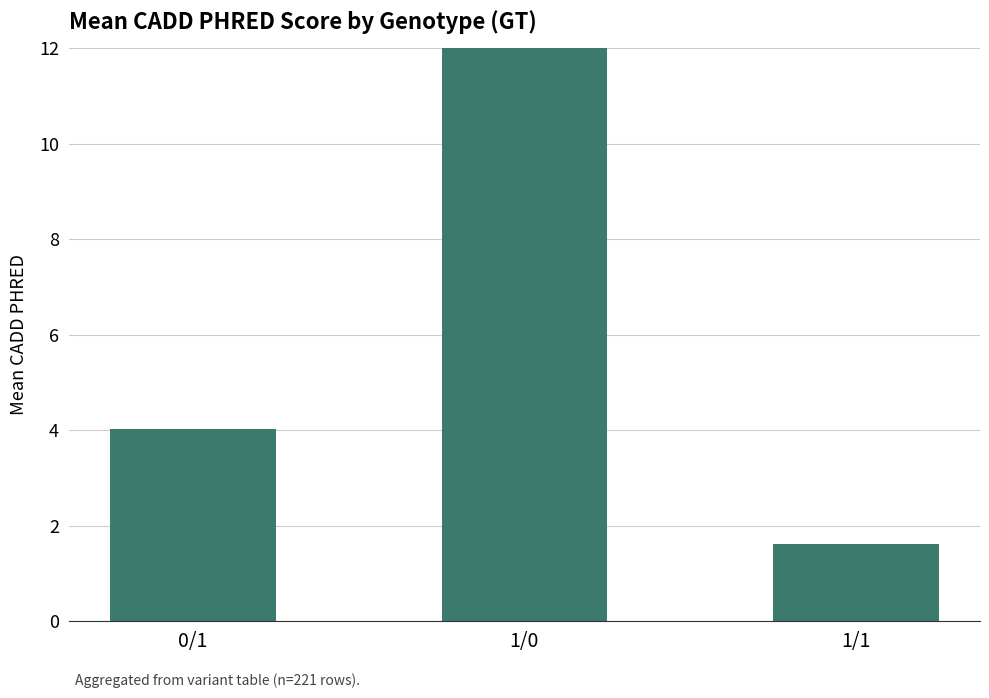

Rank the categories by value from lowest to highest.

1/1, 0/1, 1/0